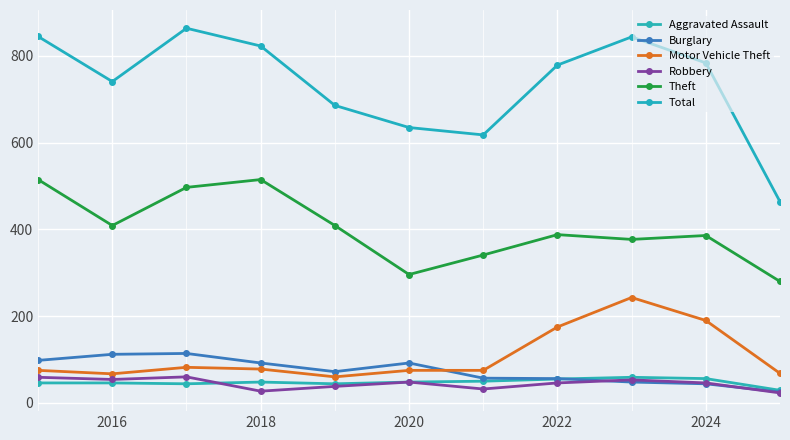

Is this an area chart (filled region under the line)?

No